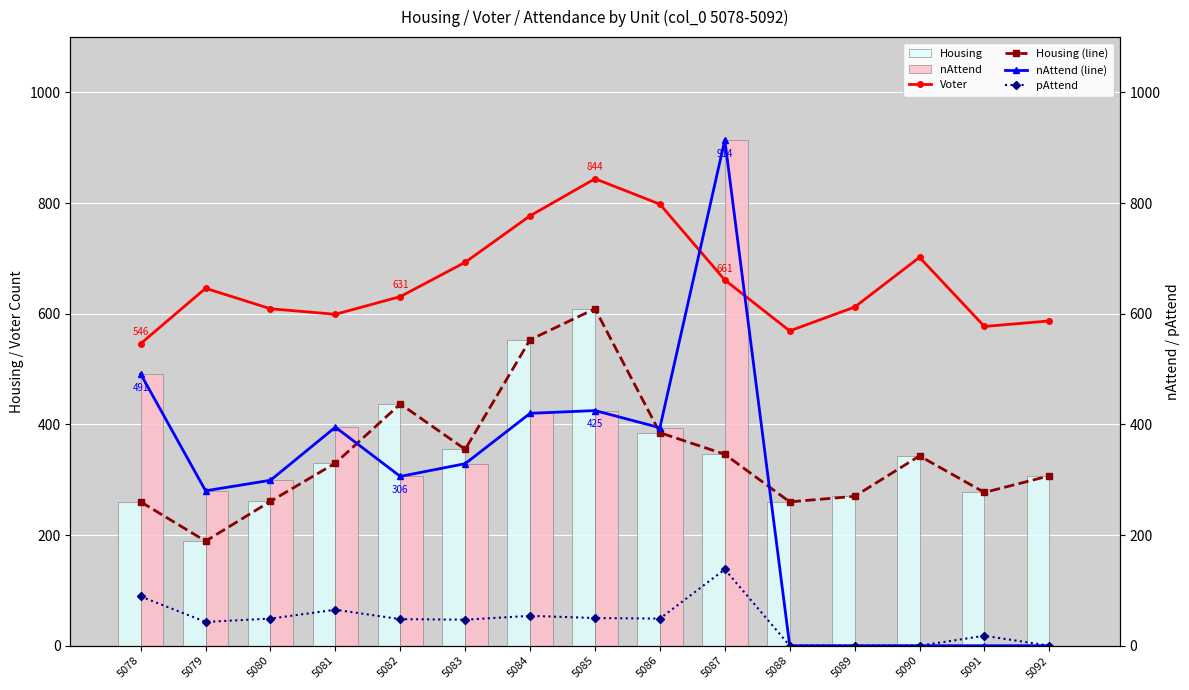

Rank the series by their maximum value, from lowest to highest.

pAttend, Housing, Housing (line), Voter, nAttend, nAttend (line)